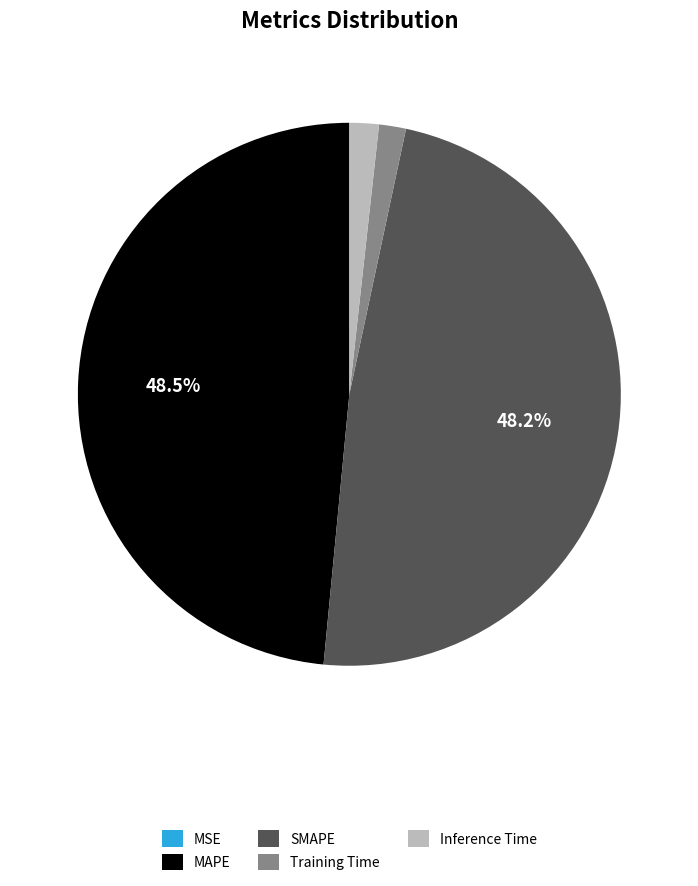

Approximately how many times larger is the value at SMAPE compared to MAPE?

1.0